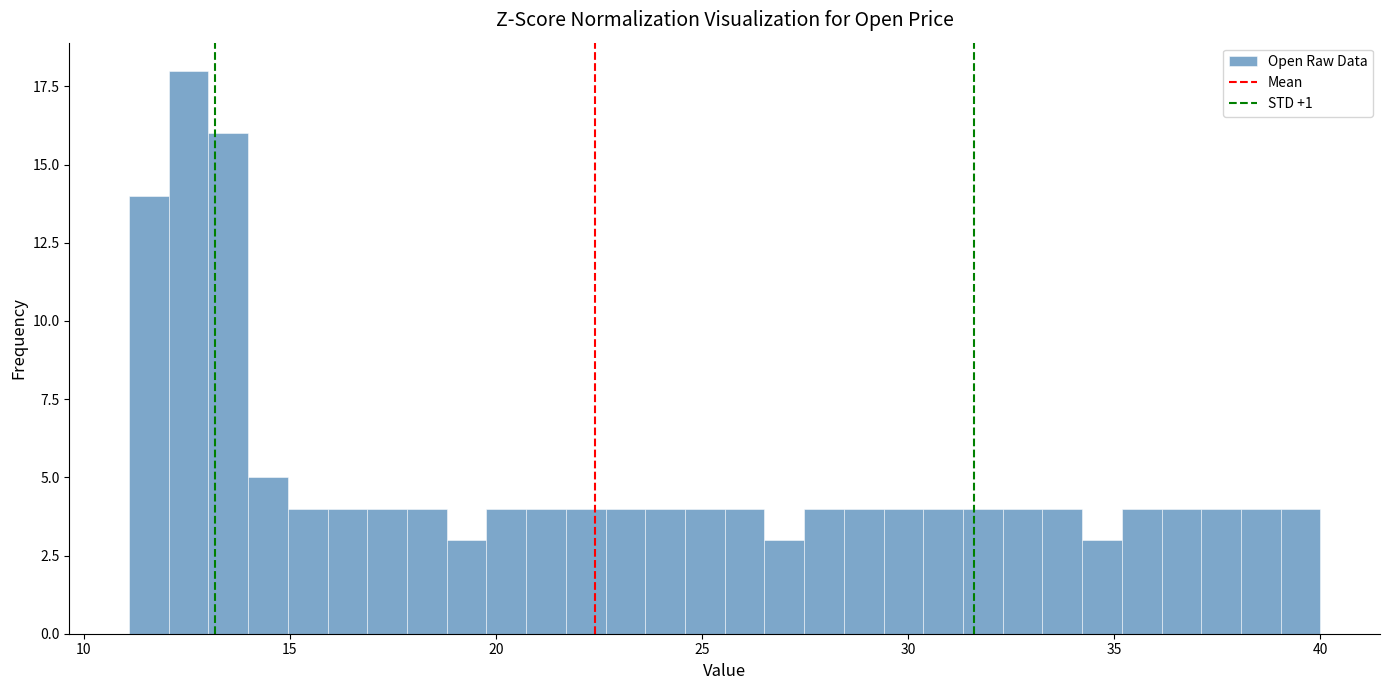

Around what value on the x-axis is the tallest bar? Give the approximate position of its centre, as read against the axis.

12.5